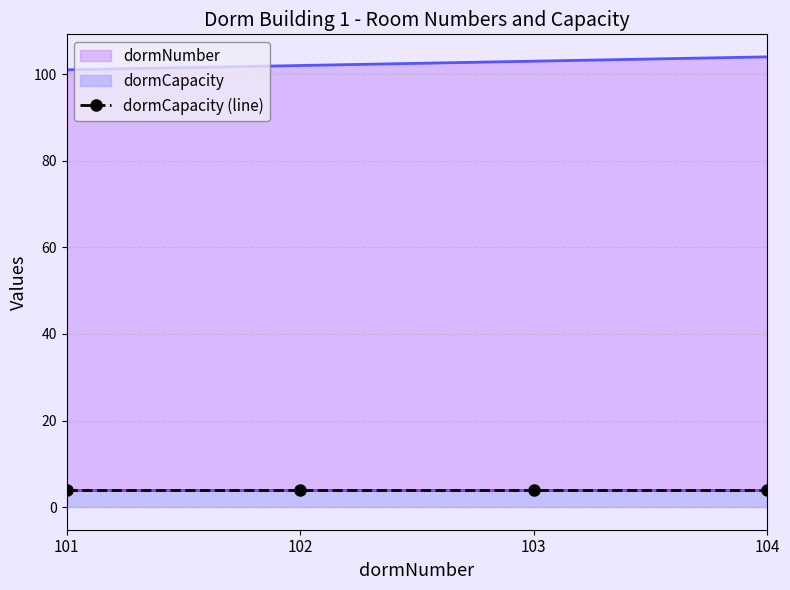

Which label corresponds to the largest value in the chart?

104